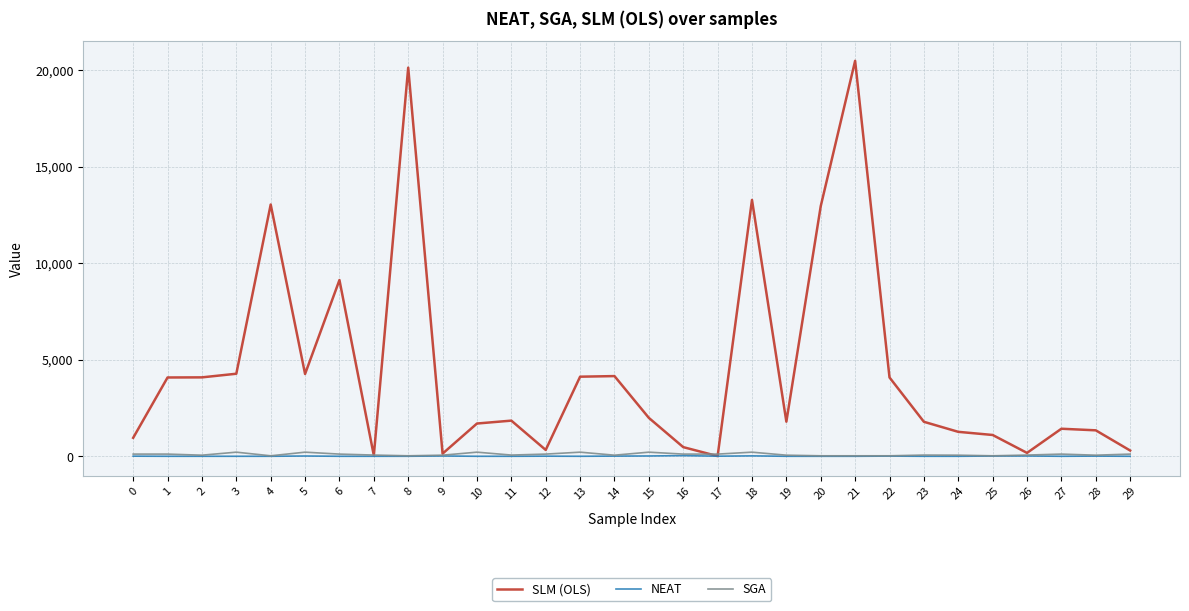

Is it true that SGA equals 65 at 14?

True